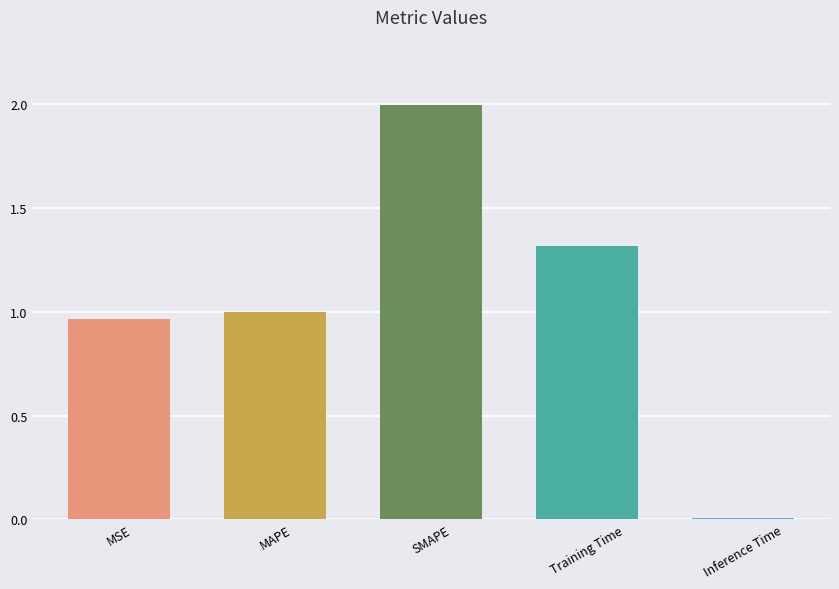

What value does the data have at Training Time?

1.3